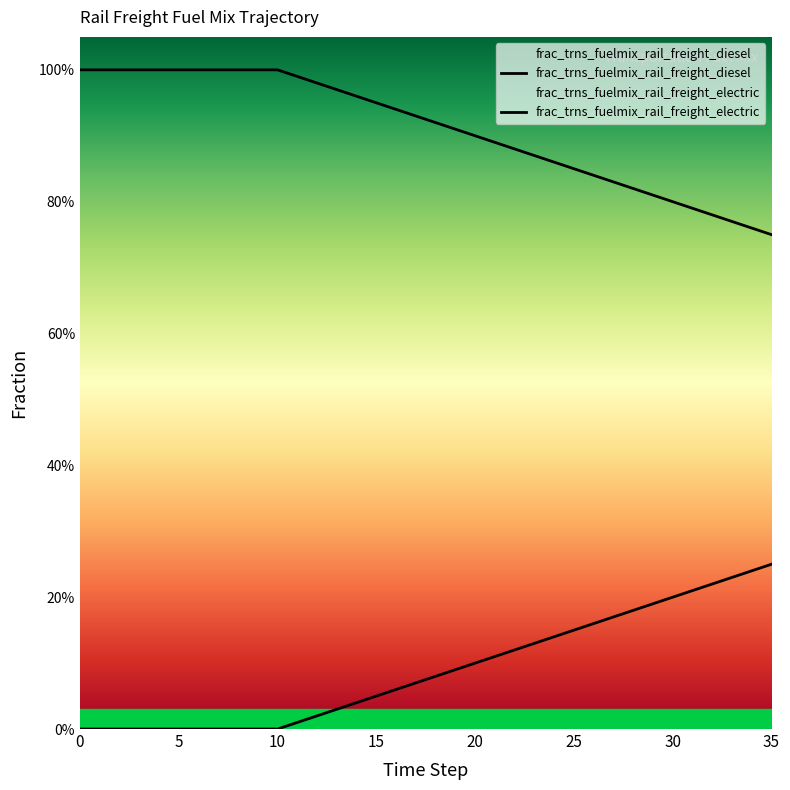

Does the chart display data point markers on the line(s)?

No